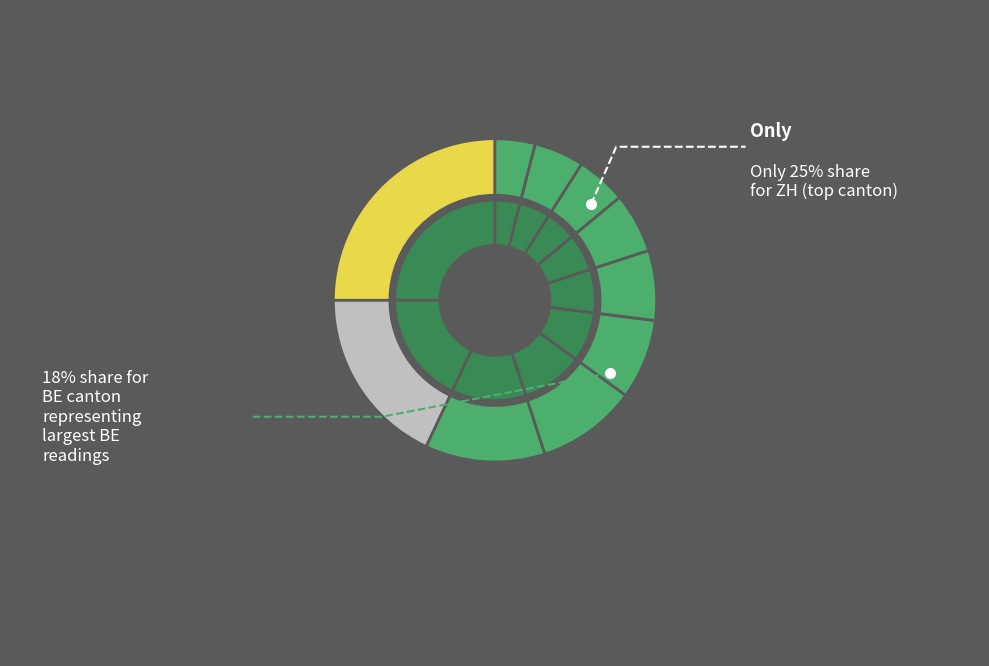

What portion of the pie excludes ZH?

75.0%